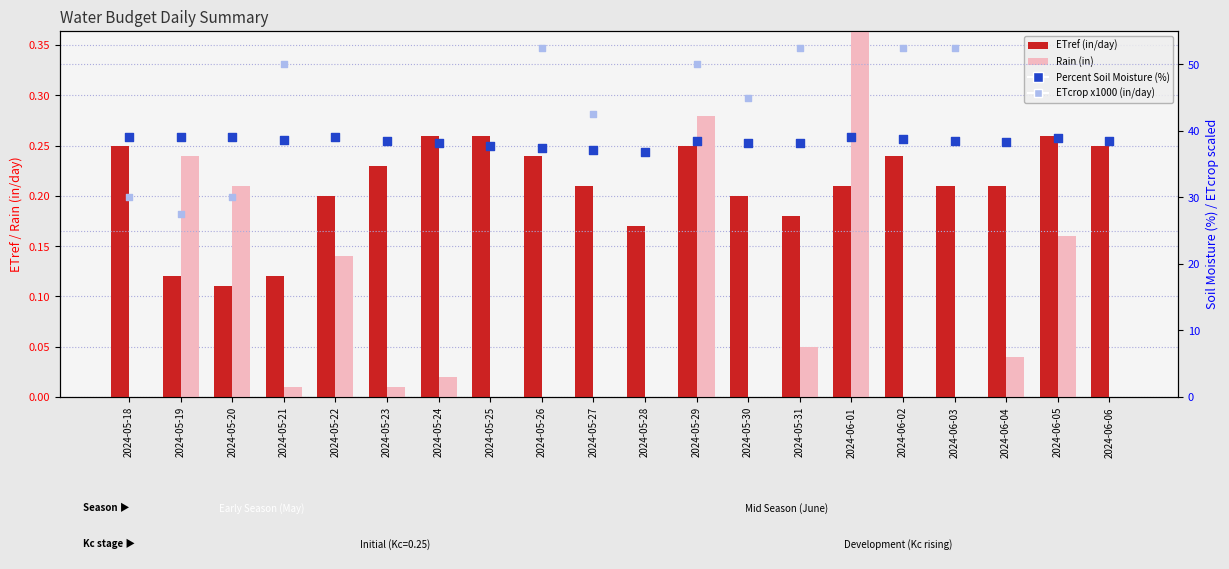

Is the value of Rain (in) at 2024-06-02 greater than the value of Percent Soil Moisture (%) at 2024-06-01?

No